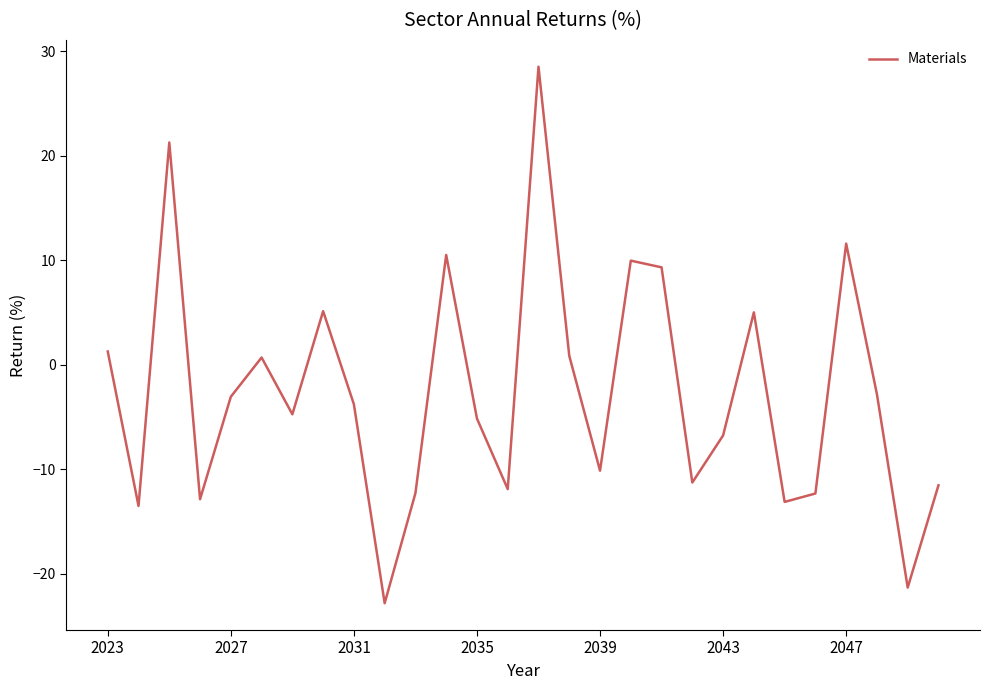

What is the sum of all values?

-75.0